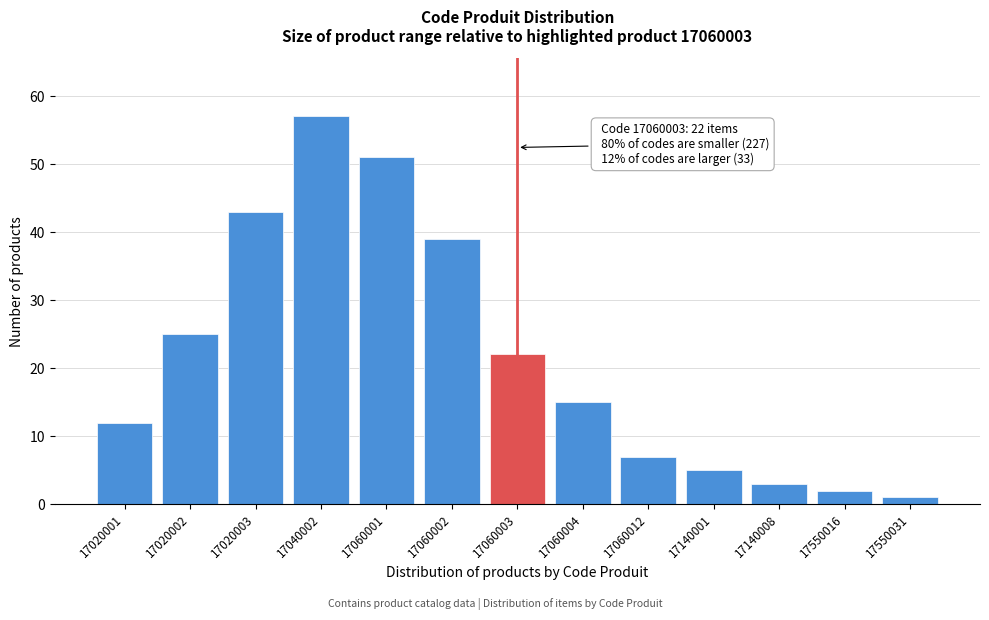

Reading left to right, transcribe all the data shown in this chart.

17020001=12	17020002=25	17020003=43	17040002=57	17060001=51	17060002=39	17060003=22	17060004=15	17060012=7	17140001=5	17140008=3	17550016=2	17550031=1